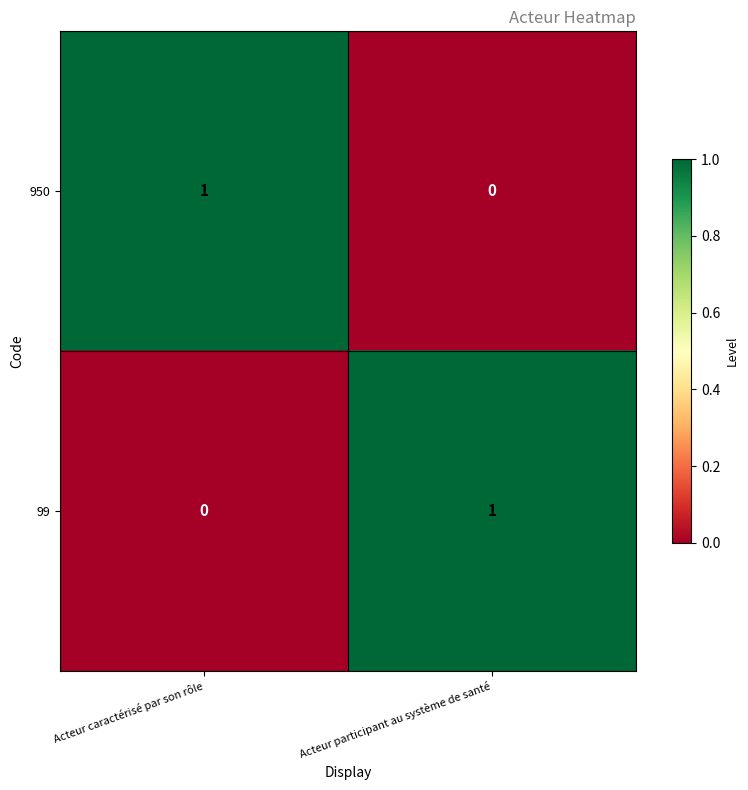

True or false: 99 has a value of 2 at Acteur participant au système de santé.

False